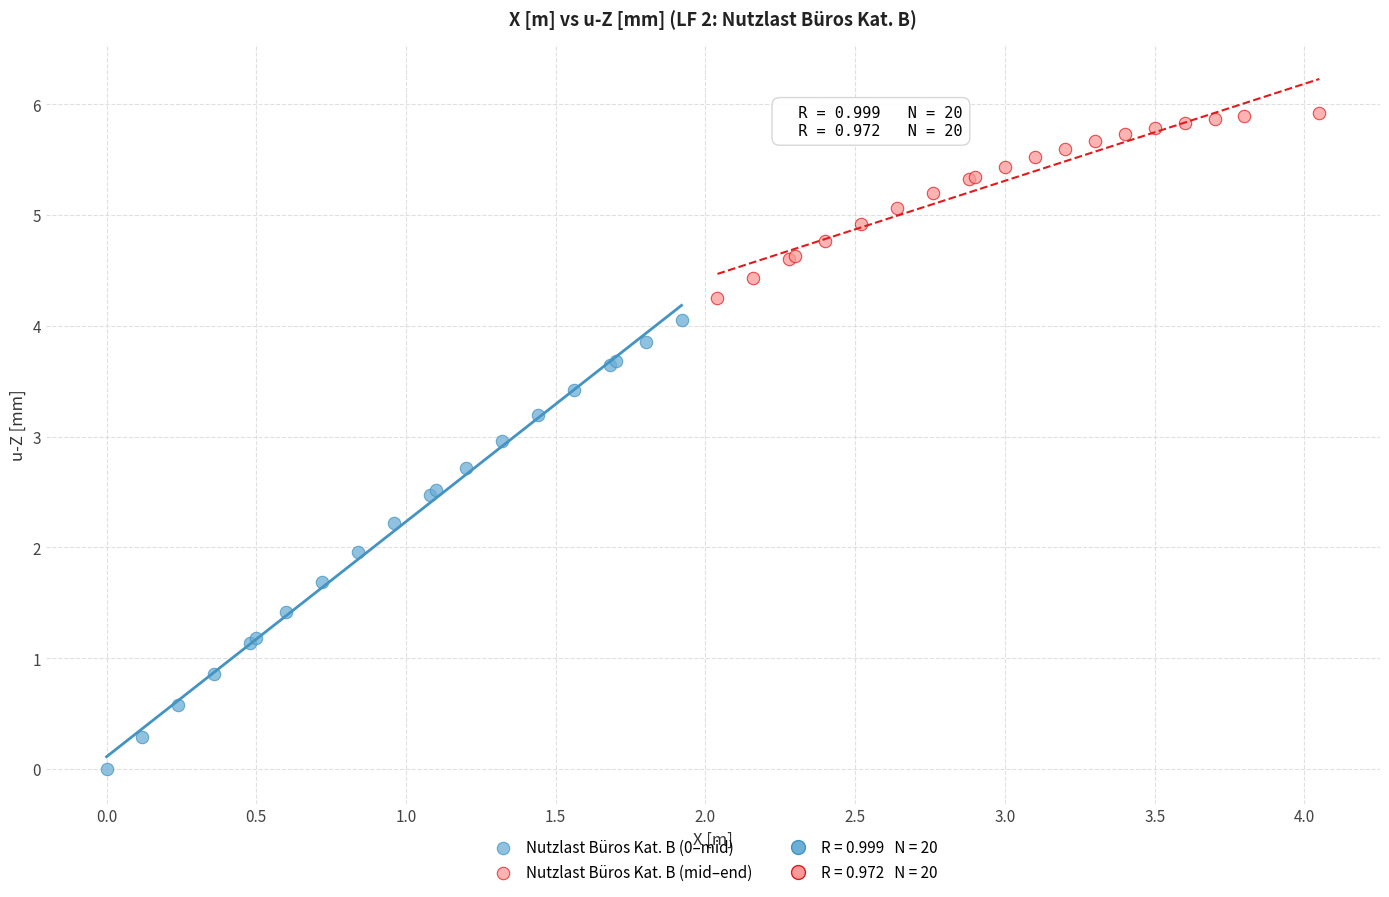

Which series contains the highest Y value?

Nutzlast Büros Kat. B (mid–end)